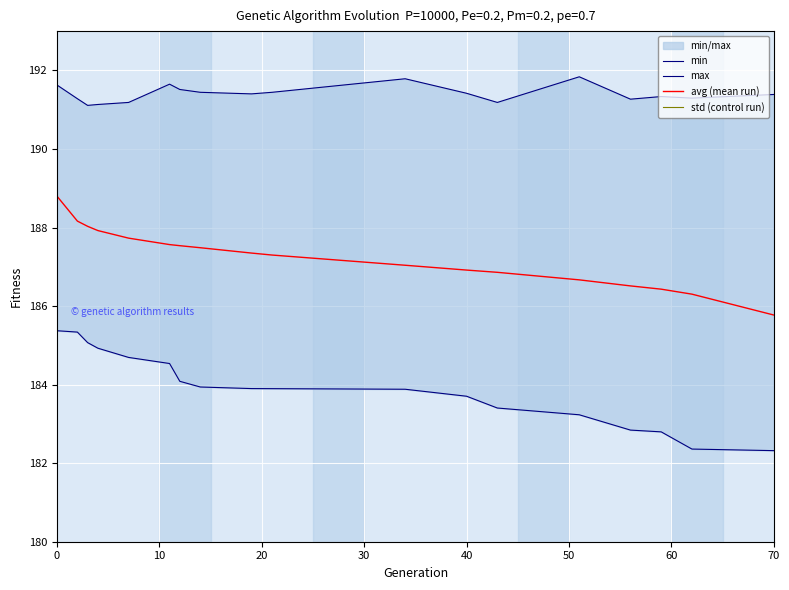

Reading left to right, what are all the values shown in this chart?

min: 185.4	185.3	185.1	184.9	184.7	184.5	184.1	183.9	183.9	183.9	183.9	183.7	183.4	183.2	182.8	182.8	182.4	182.3
max: 191.6	191.3	191.1	191.1	191.2	191.6	191.5	191.4	191.4	191.4	191.8	191.4	191.2	191.8	191.3	191.3	191.3	191.4
avg (mean run): 188.8	188.2	188.0	187.9	187.7	187.6	187.5	187.5	187.3	187.3	187.0	186.9	186.9	186.7	186.5	186.4	186.3	185.8
std (control run): 0.8	0.8	0.9	0.9	1.0	1.1	1.1	1.1	1.2	1.2	1.3	1.4	1.4	1.5	1.5	1.5	1.6	1.8